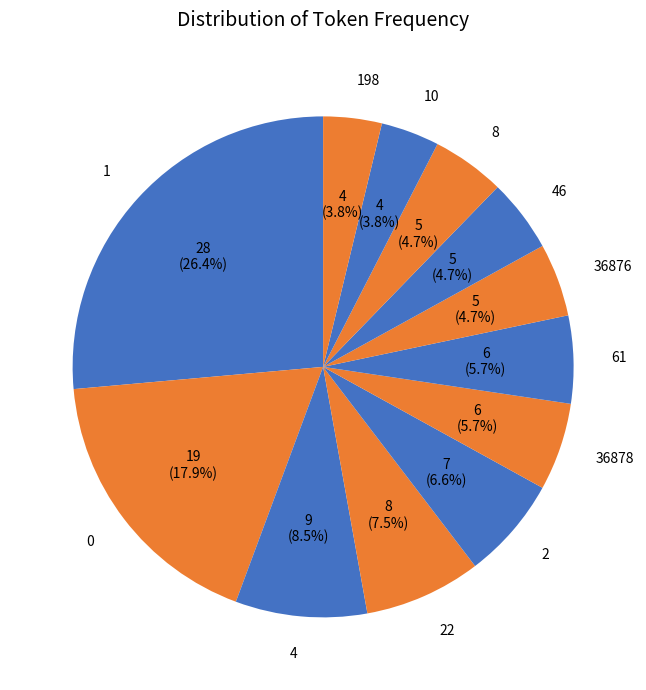

Which slice is the largest?

1